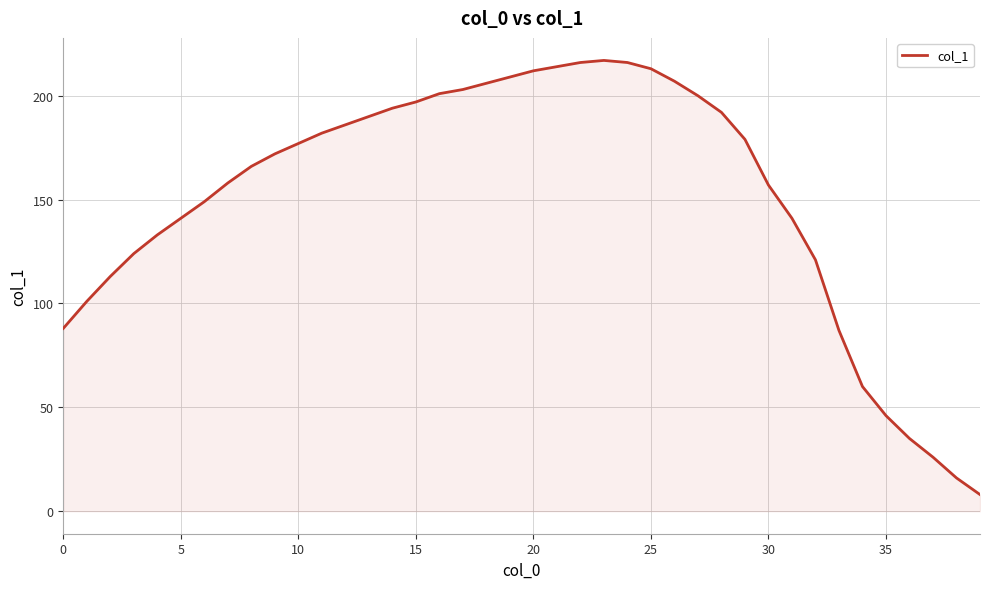

What is the minimum value shown in the chart?

8